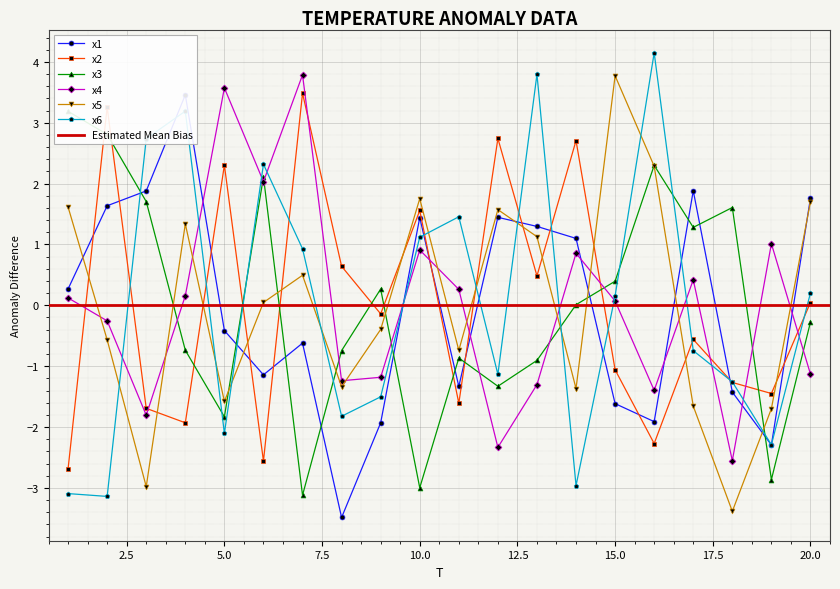

True or false: x4 has a value of 0.1 at 4.

False